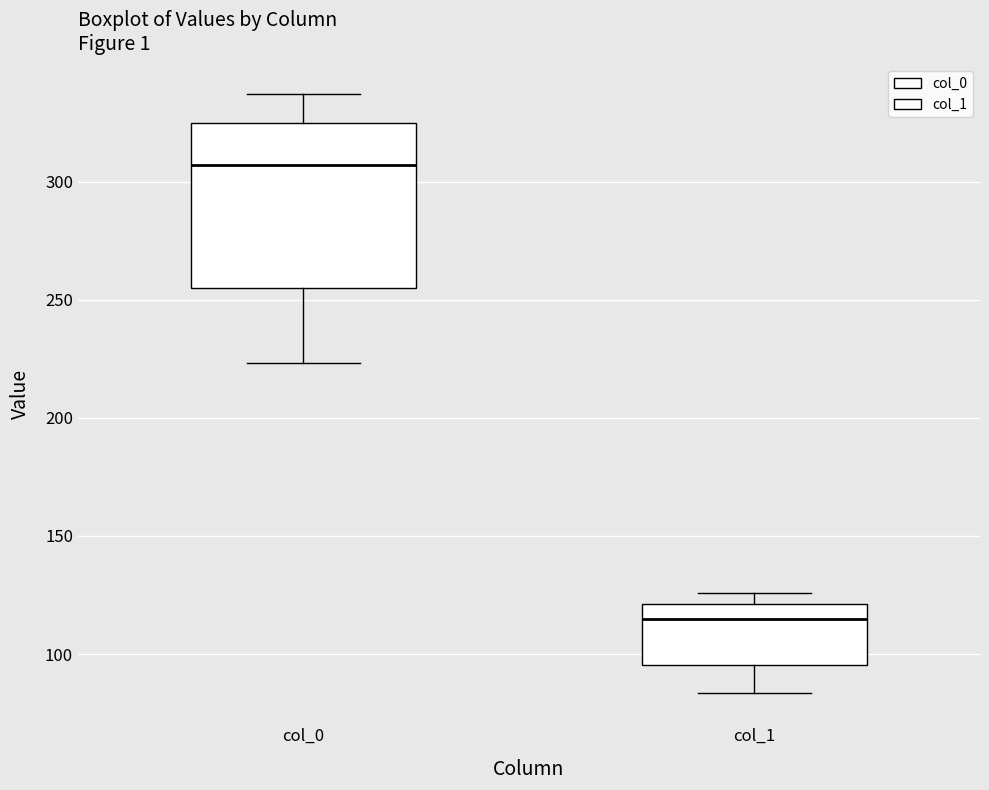

Which box has the highest median line?

col_0